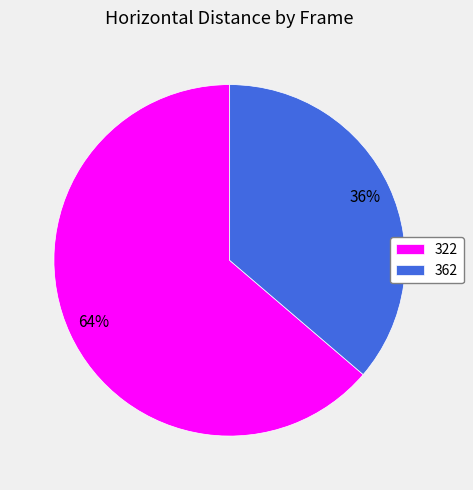

Rank the categories by value from highest to lowest.

322, 362